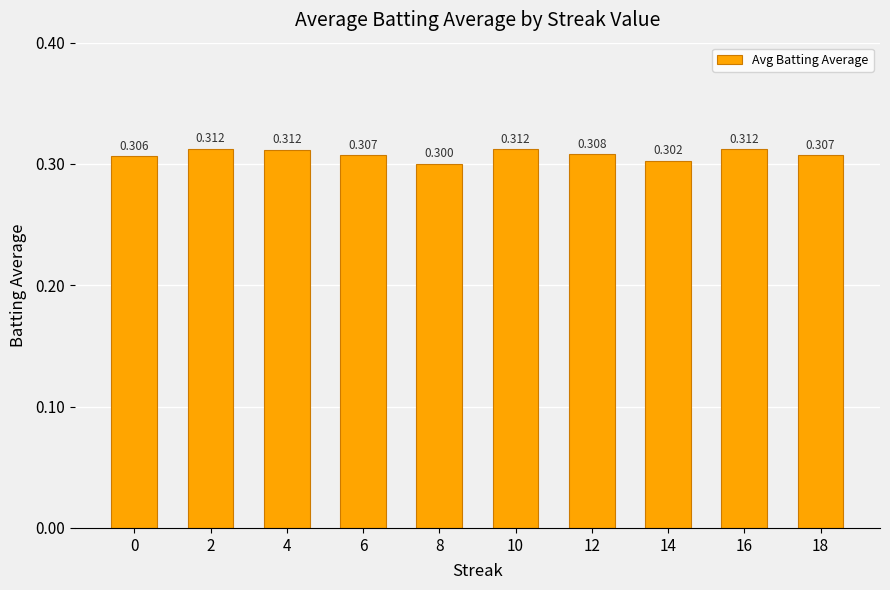

What is the average value?

0.3